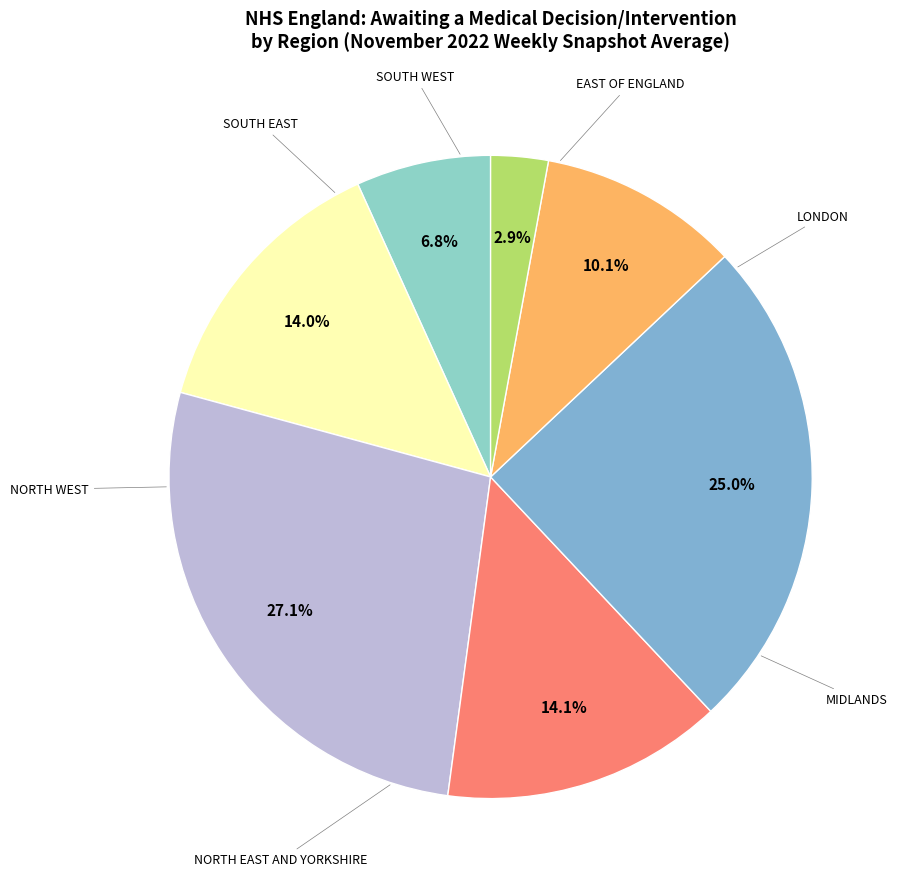

How many segments does this pie chart have?

7